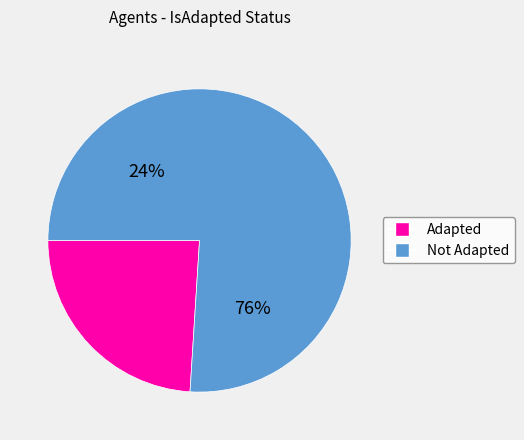

The True slice represents 67% of the pie. True or false?

False